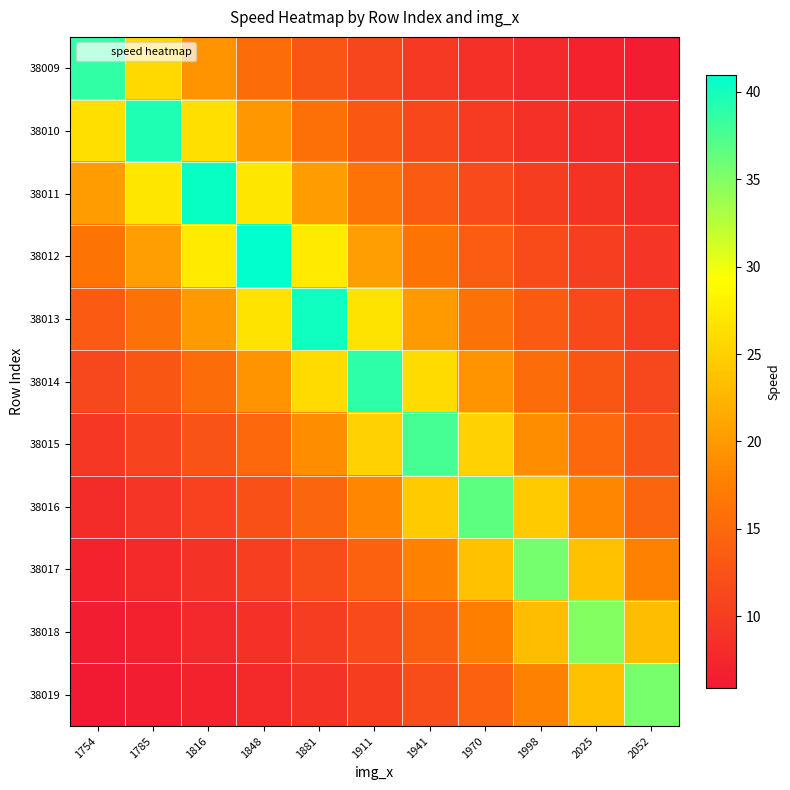

At how many categories does at least one series exceed 21?

11